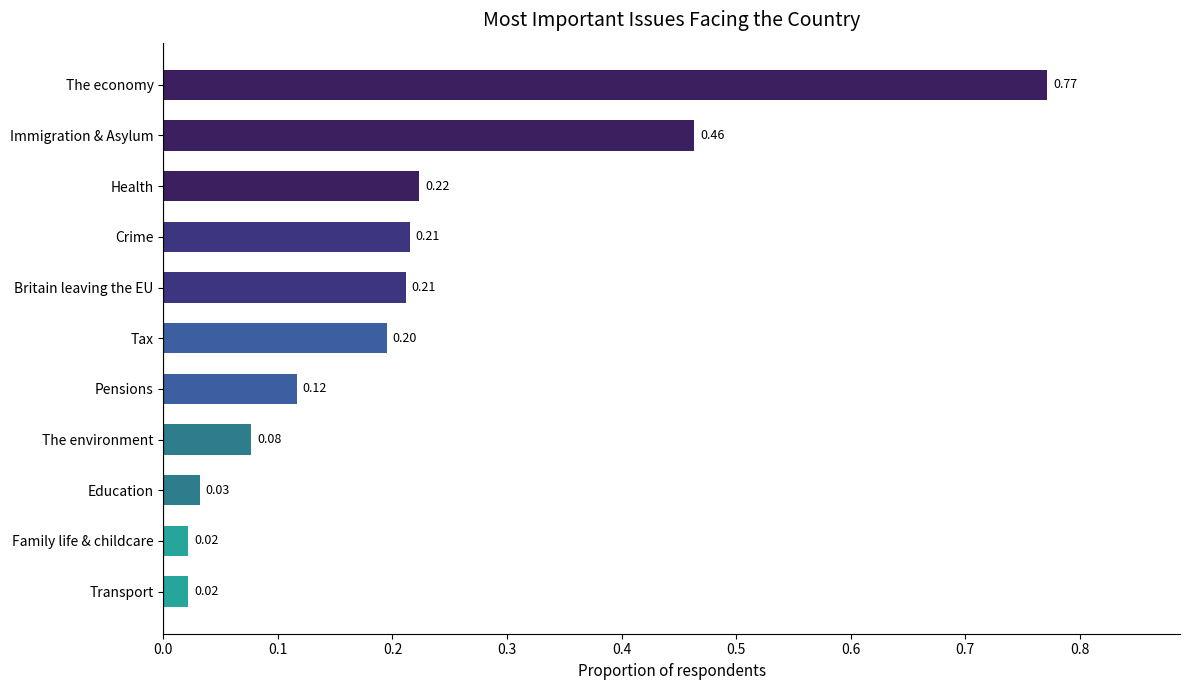

What is the change in value from Family life & childcare to Pensions?

+0.1